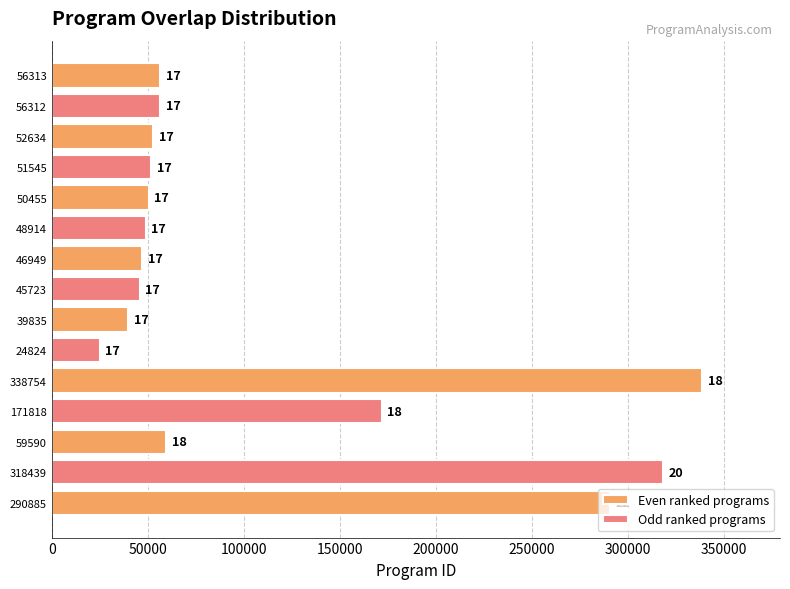

What value does the data have at 17, to the nearest 100?

52600